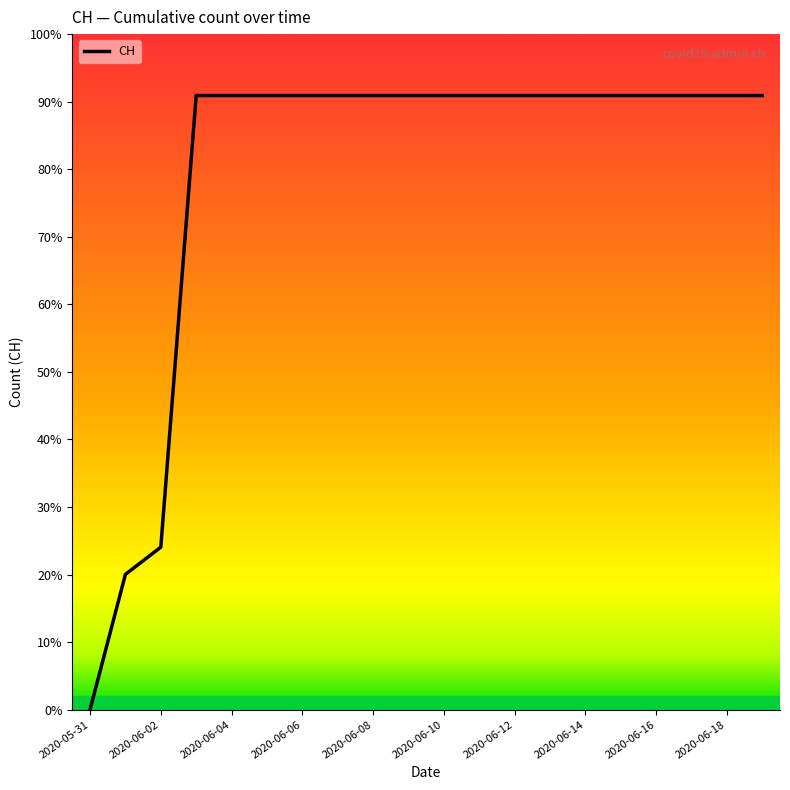

Is this an area chart (filled region under the line)?

No